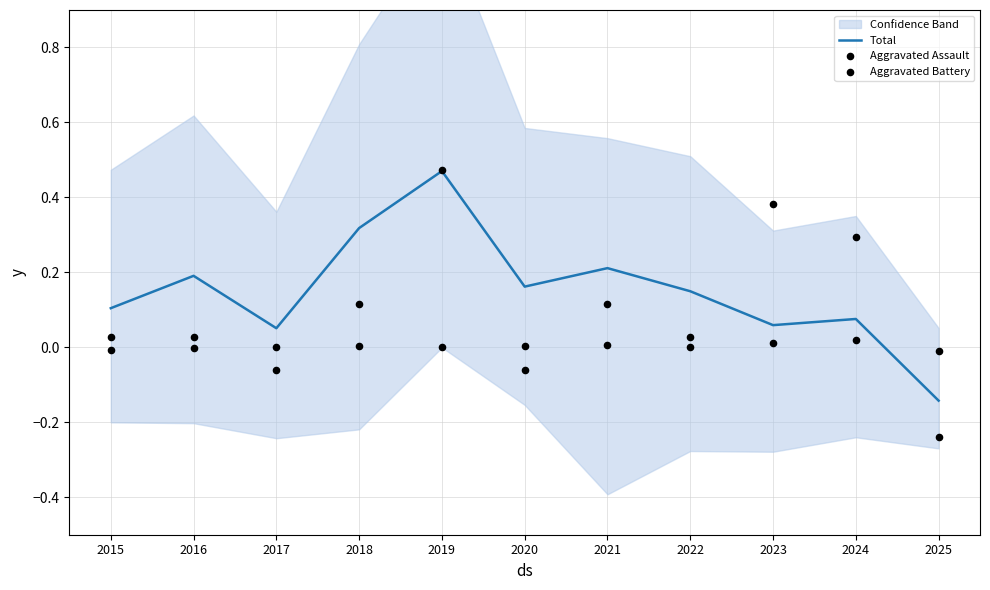

Which series has the largest total across all categories?

Total